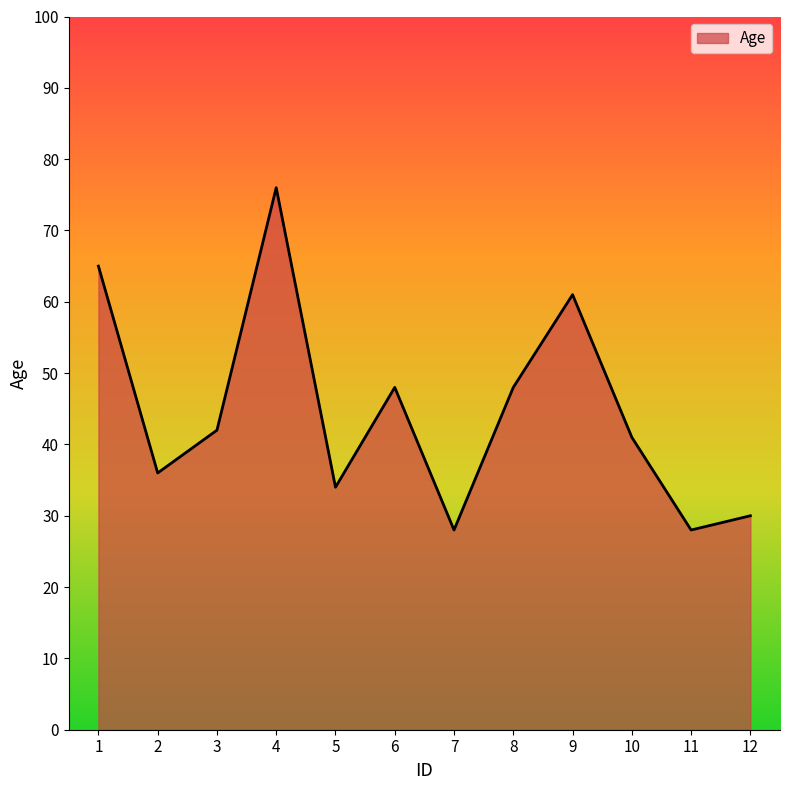

Reading left to right, list all the values displayed in this chart.

1=65	2=36	3=42	4=76	5=34	6=48	7=28	8=48	9=61	10=41	11=28	12=30